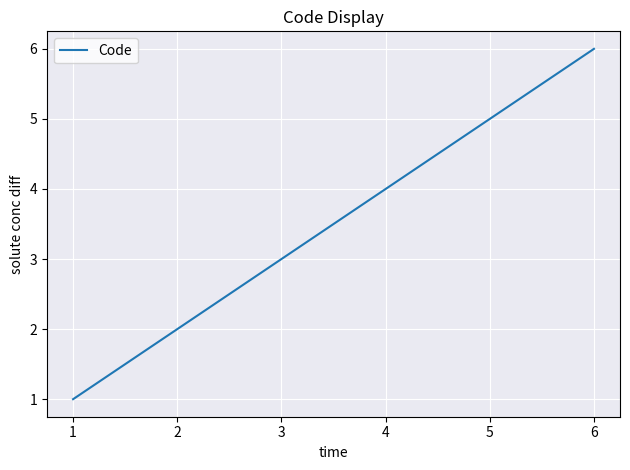

Between 1 and 2, which is larger?

2